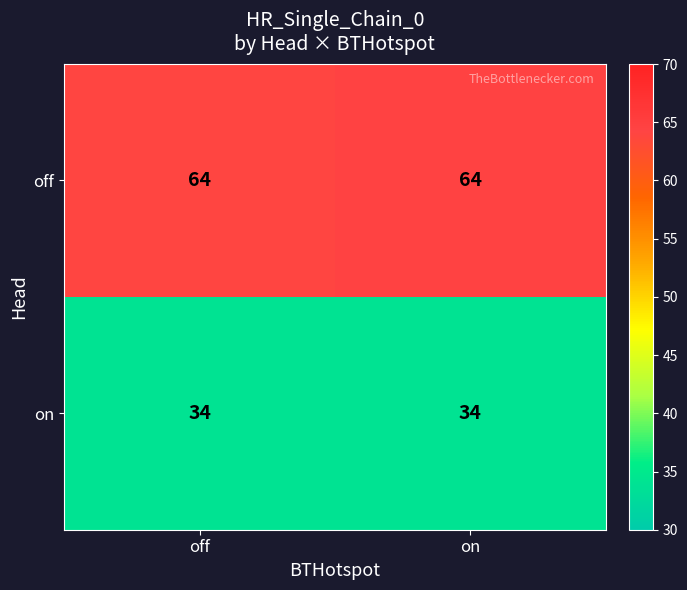

How many categories are shown in the chart?

2